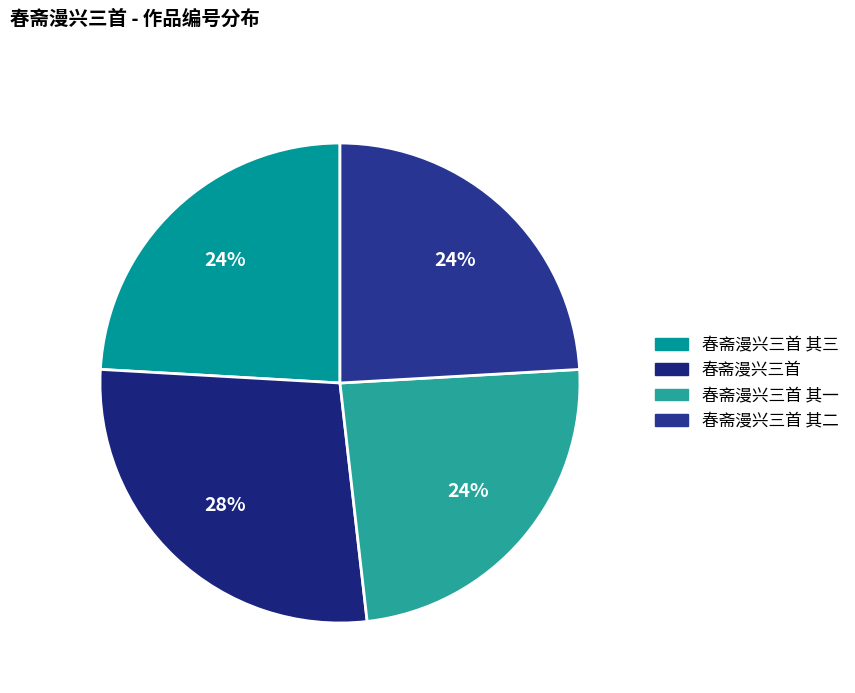

What percentage do 春斋漫兴三首 其二 and 春斋漫兴三首 其一 together represent?

48.2%